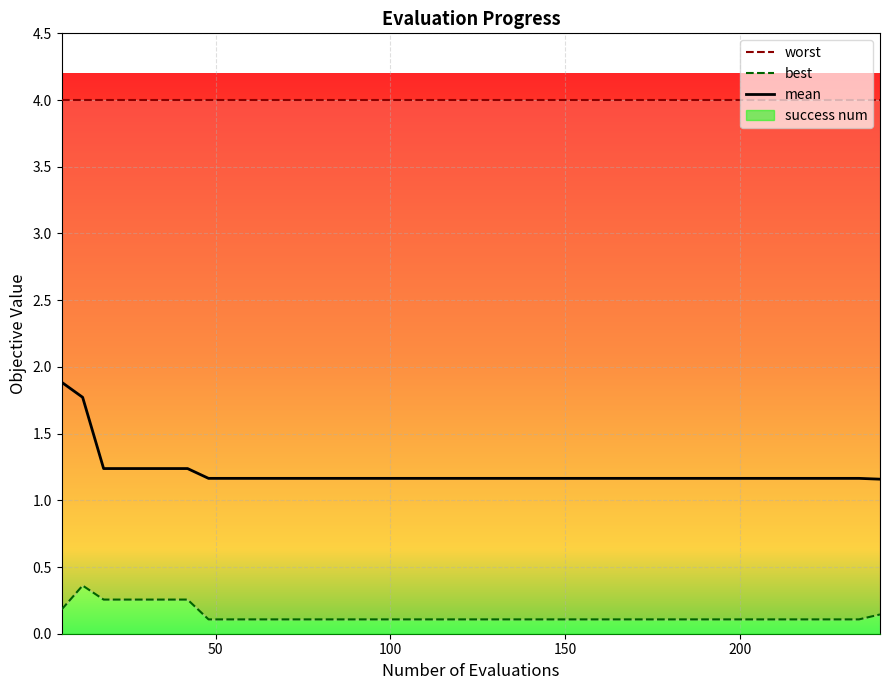

Does the chart display data point markers on the line(s)?

No